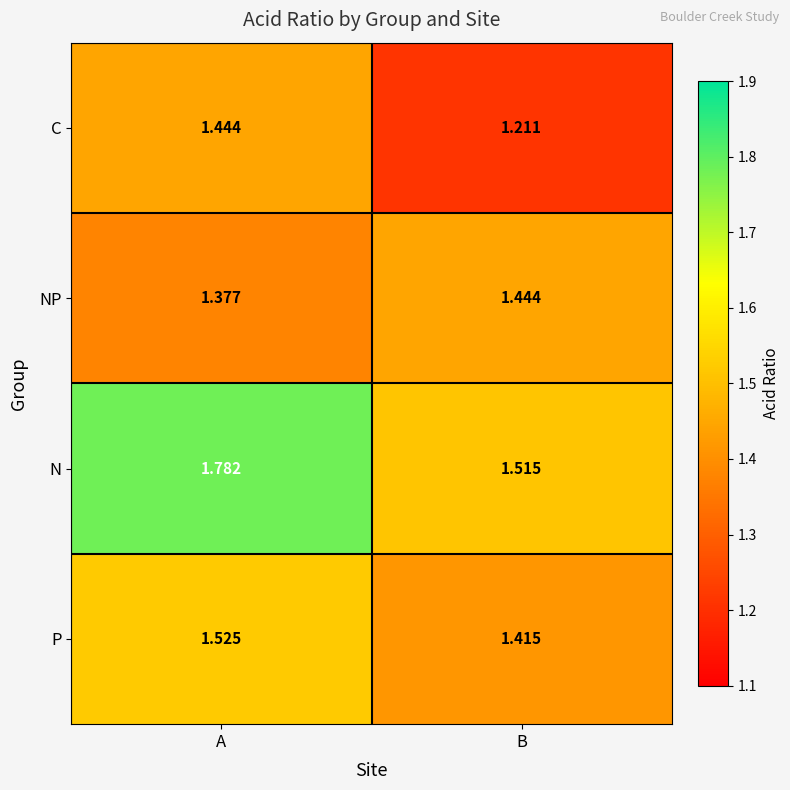

Which category has the highest value across all series?

A